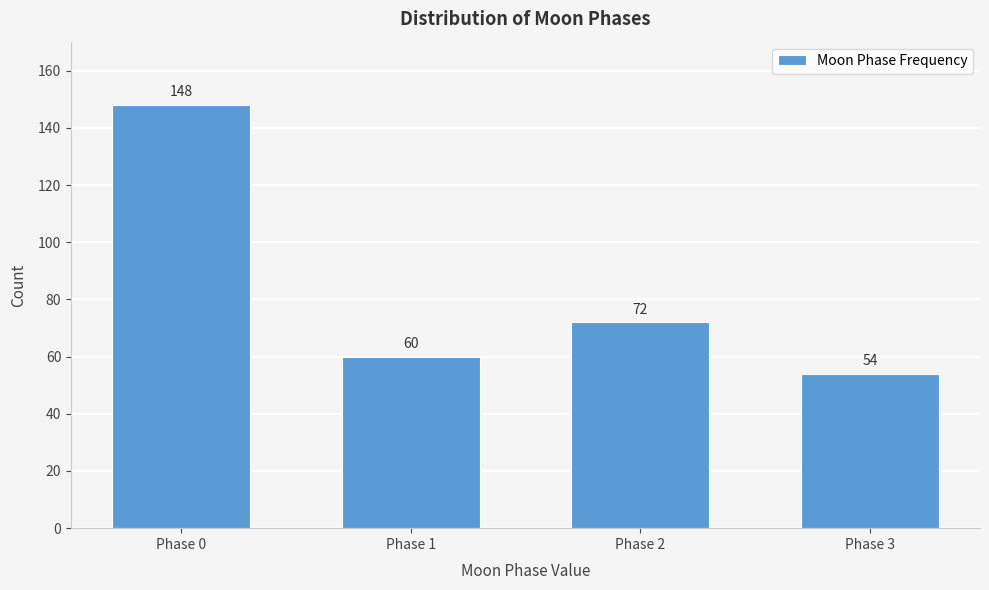

Reading left to right, transcribe all the data shown in this chart.

148	60	72	54